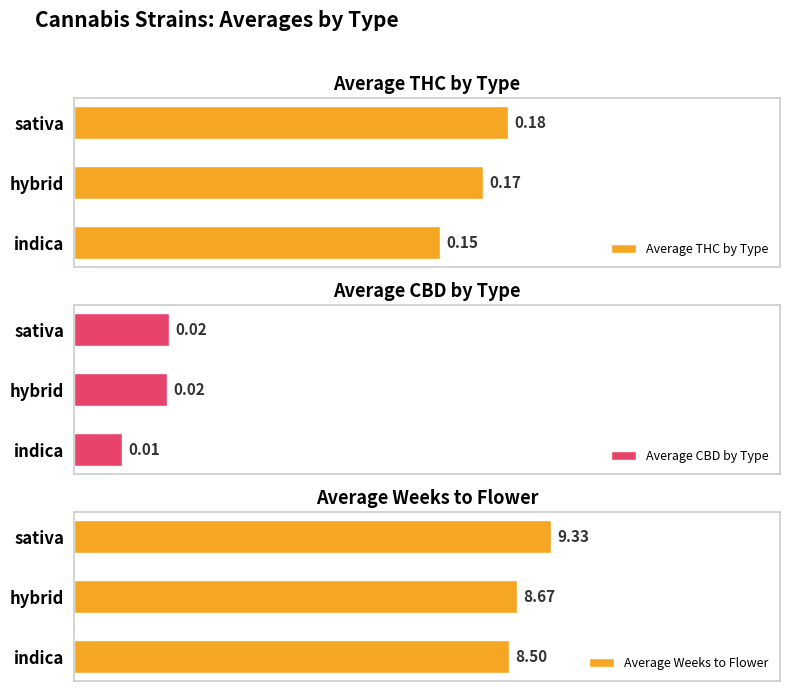

Rank the categories by Average THC by Type value from highest to lowest.

sativa, hybrid, indica